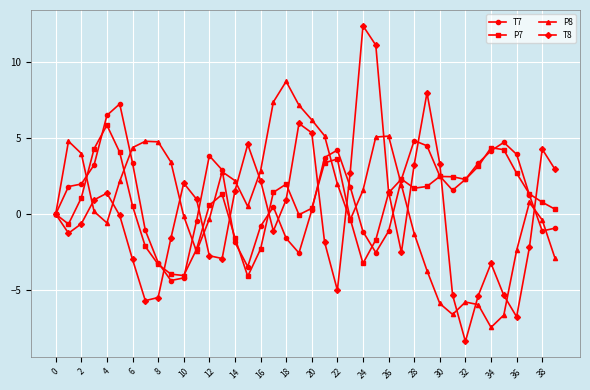

True or false: T8 has more than 1 interior local peaks.

True